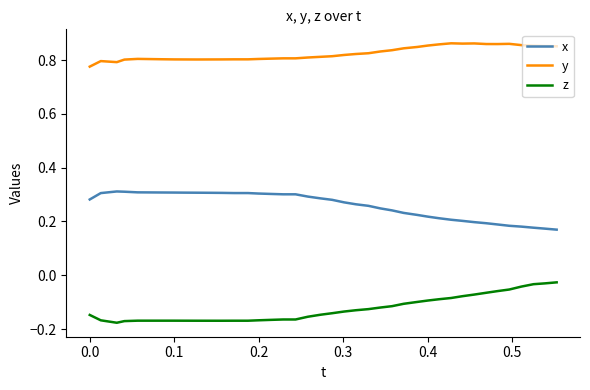

Which series has the largest total across all categories?

y